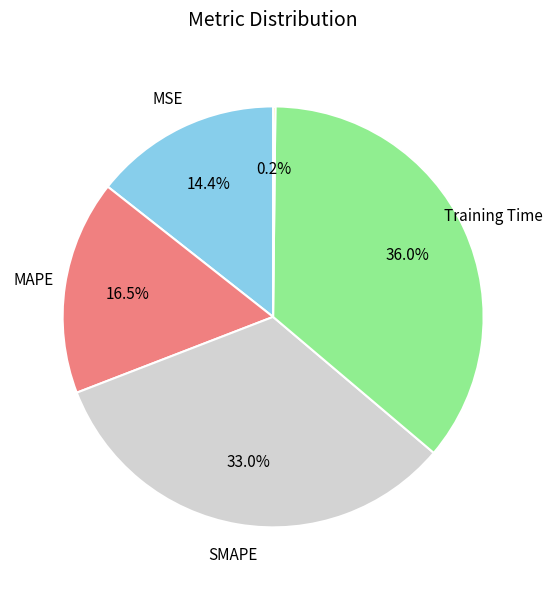

Does any single category account for the majority?

No